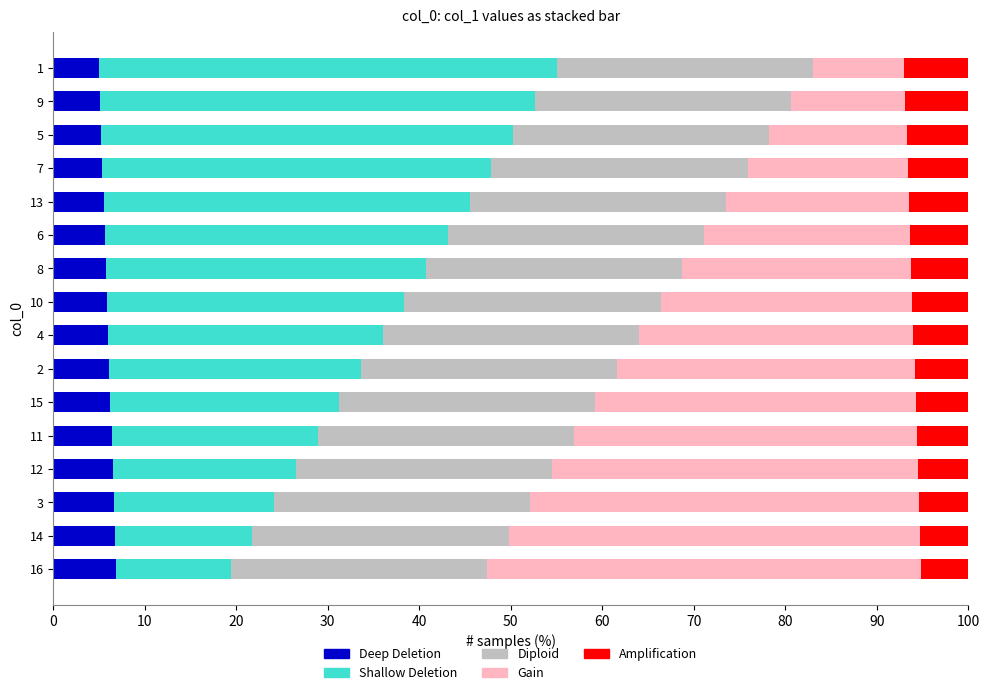

What is the total value across all series at 7?

100.0